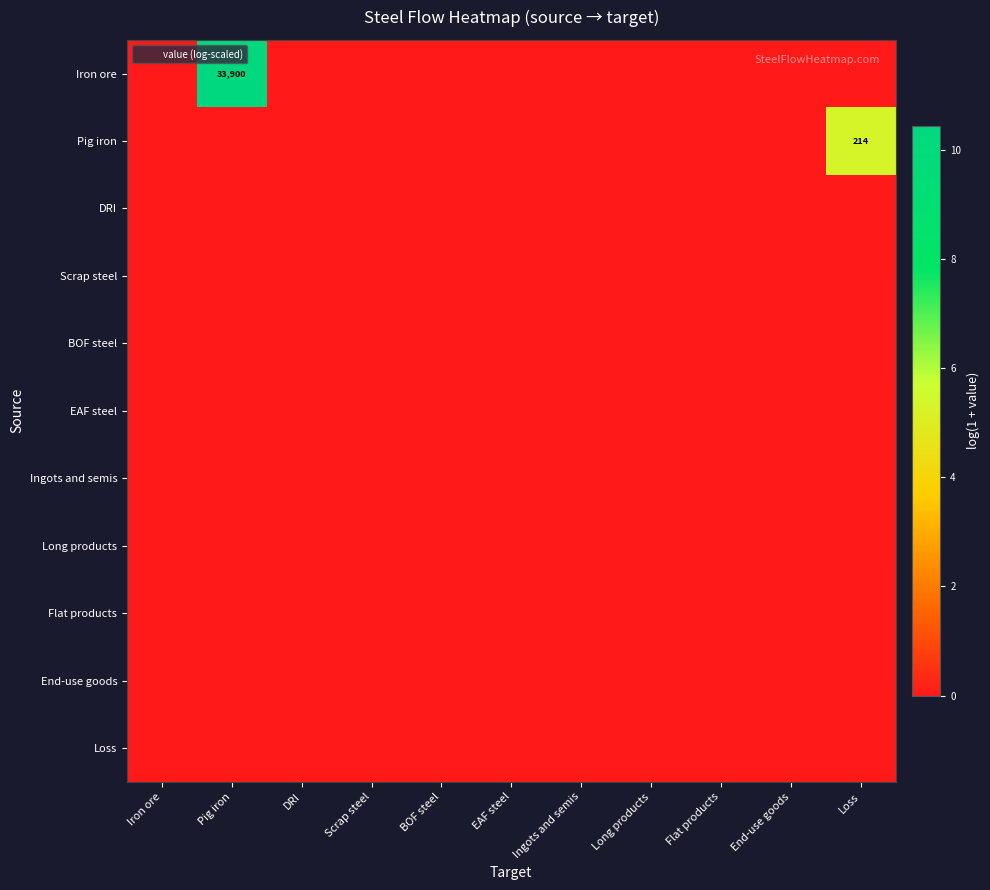

The value of Ingots and semis at Iron ore is 0.0. True or false?

True